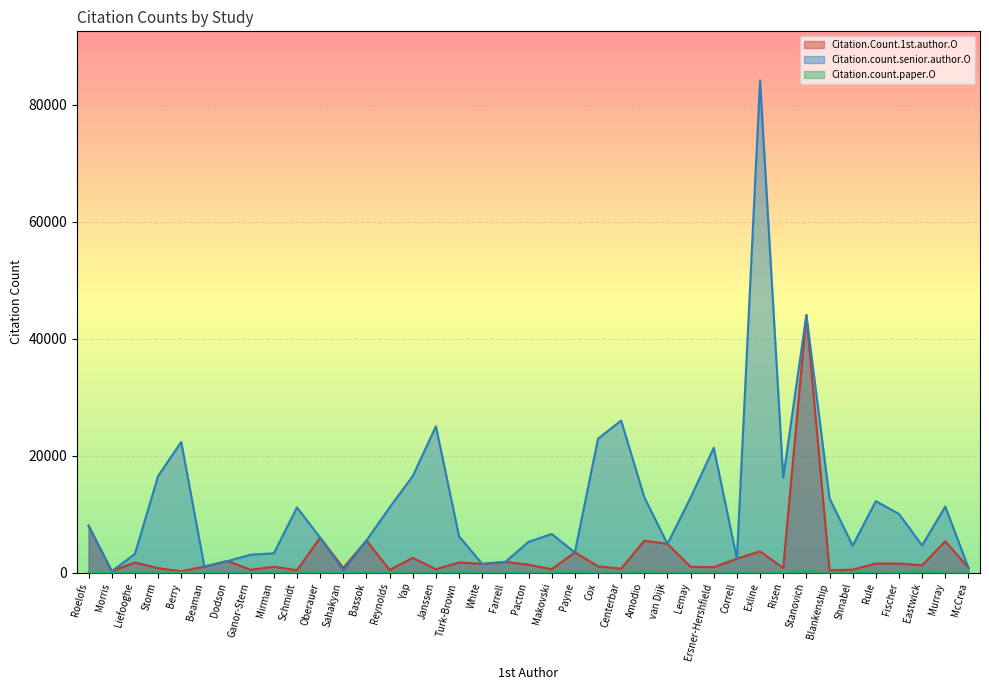

Rank the series by their maximum value, from highest to lowest.

Citation.count.senior.author.O, Citation.Count.1st.author.O, Citation.count.paper.O